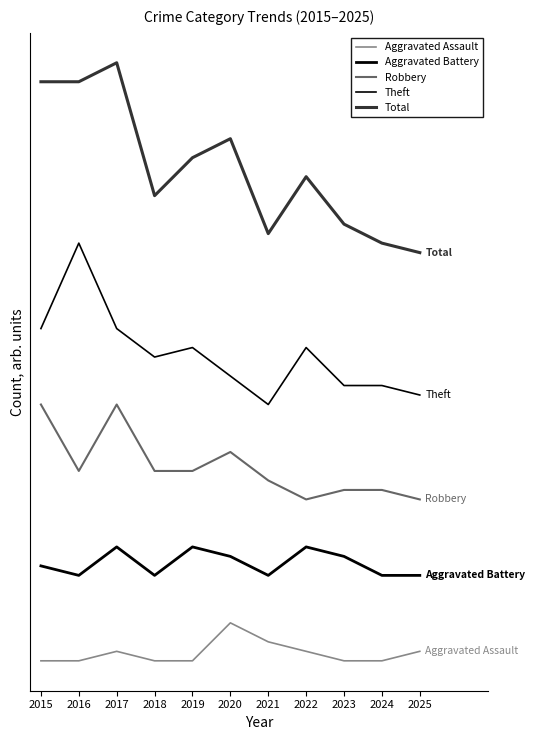

Is this an area chart (filled region under the line)?

No